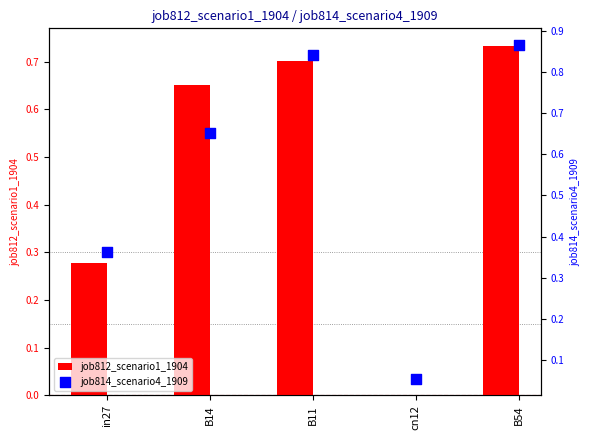

Which series reaches the minimum Y coordinate?

job812_scenario1_1904